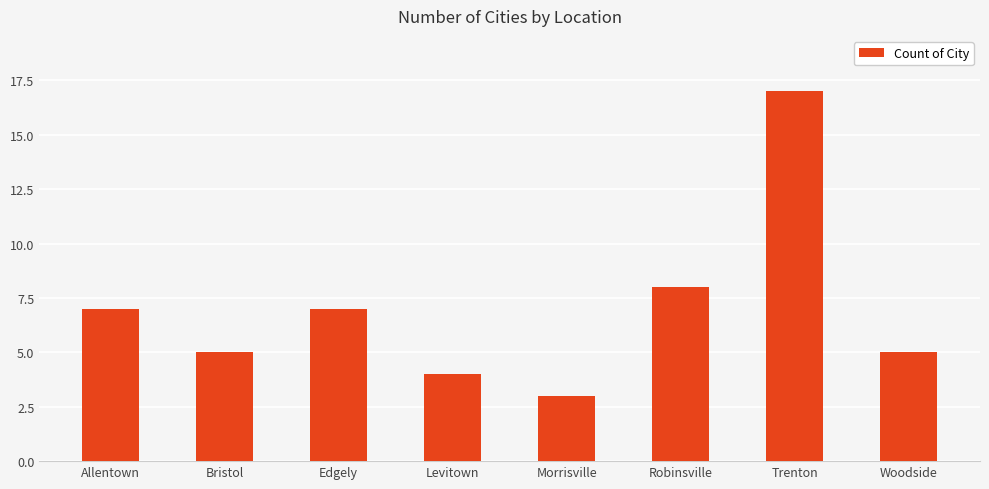

Which has a higher value, Levitown or Woodside?

Woodside